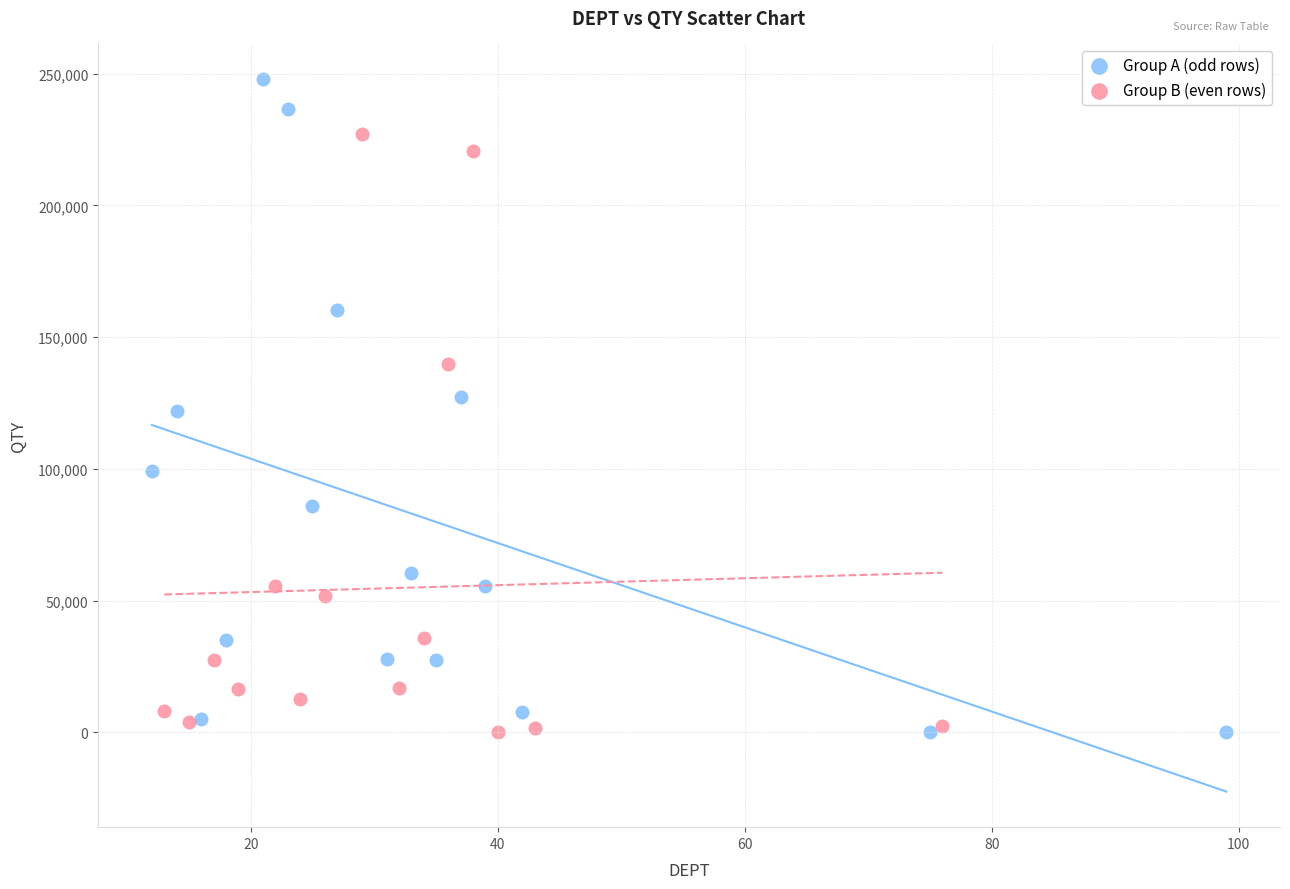

Which series reaches the maximum Y coordinate?

Group A (odd rows)